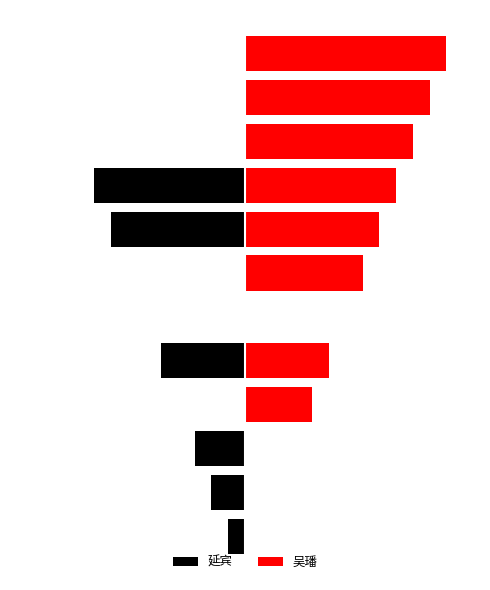

True or false: 延宾/宜敬(L) has a value of -5 at 4.

True